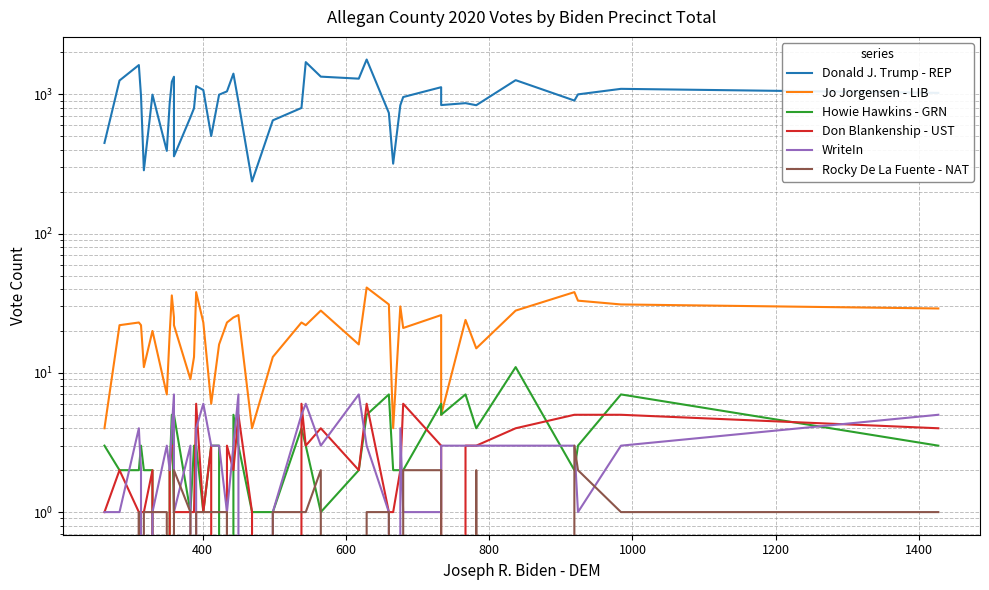

How many series are shown in this chart?

6